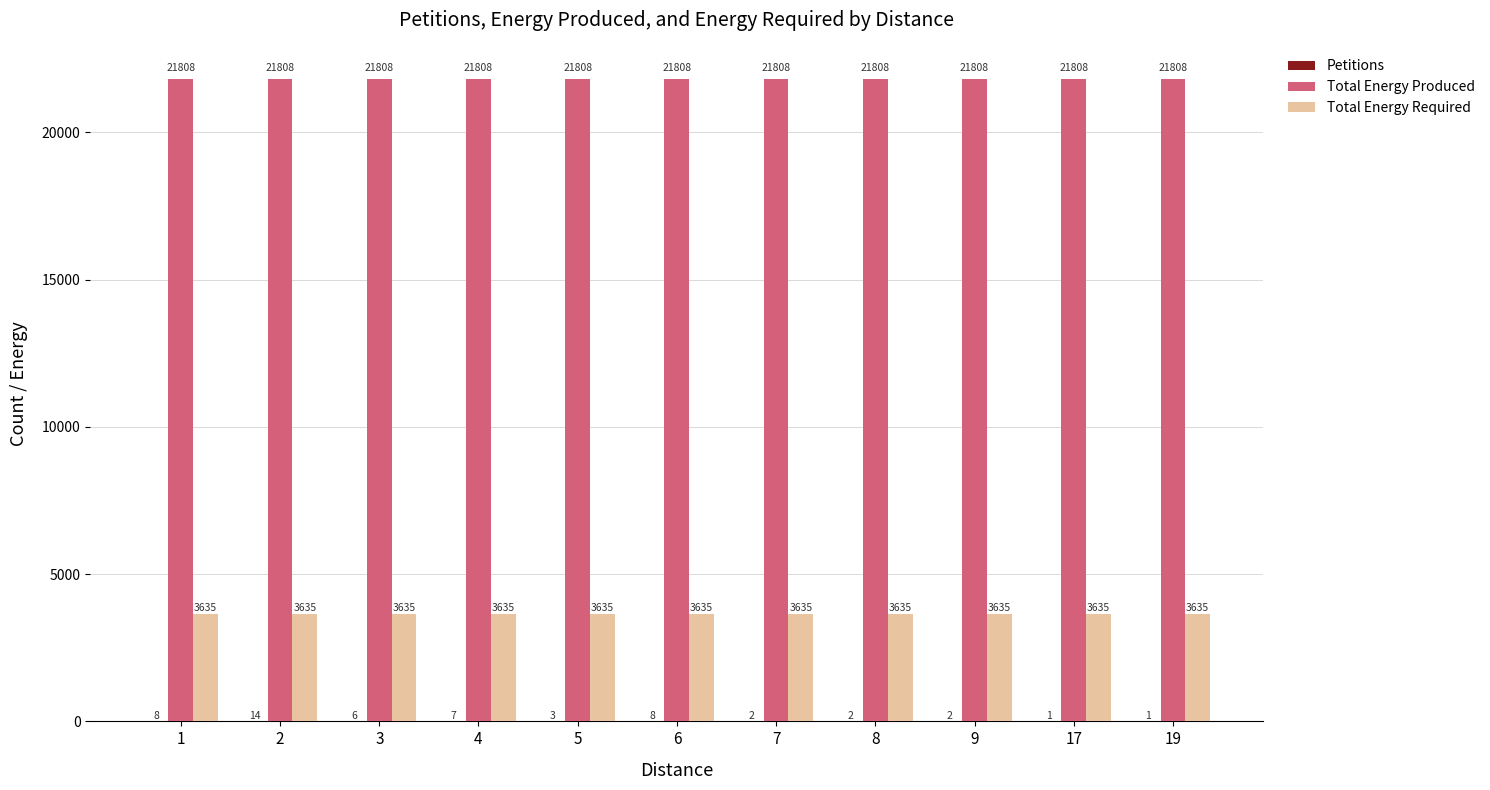

Is it true that Total Energy Produced equals 11848 at 1?

False